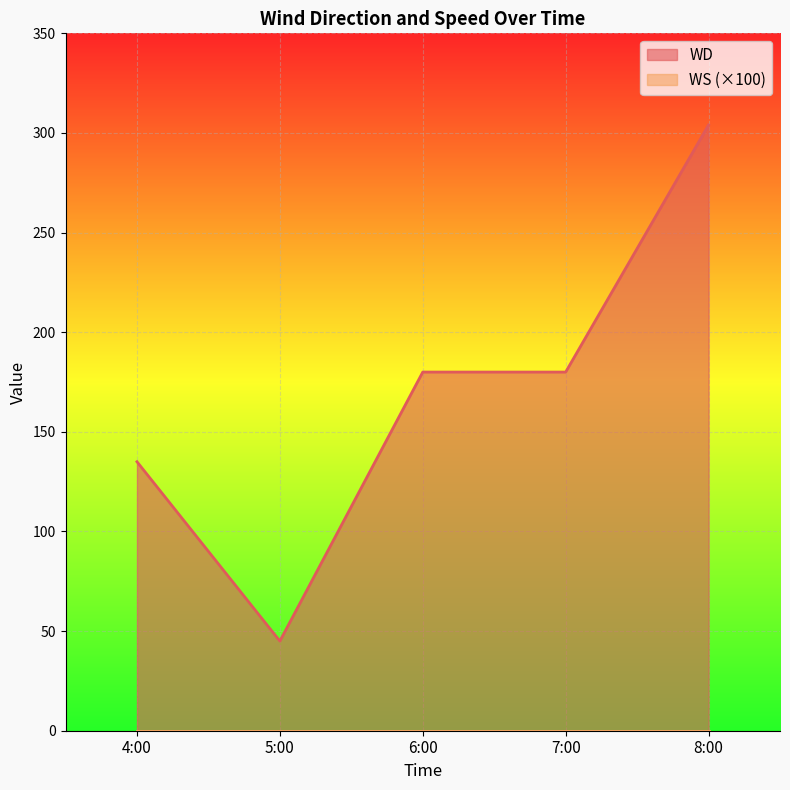

Between 4:00 and 8:00, which is larger?

8:00